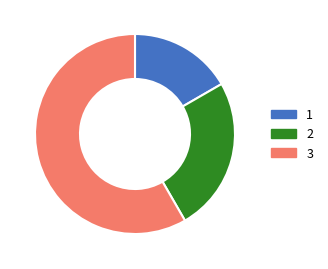

Rank the categories by value from lowest to highest.

1, 2, 3